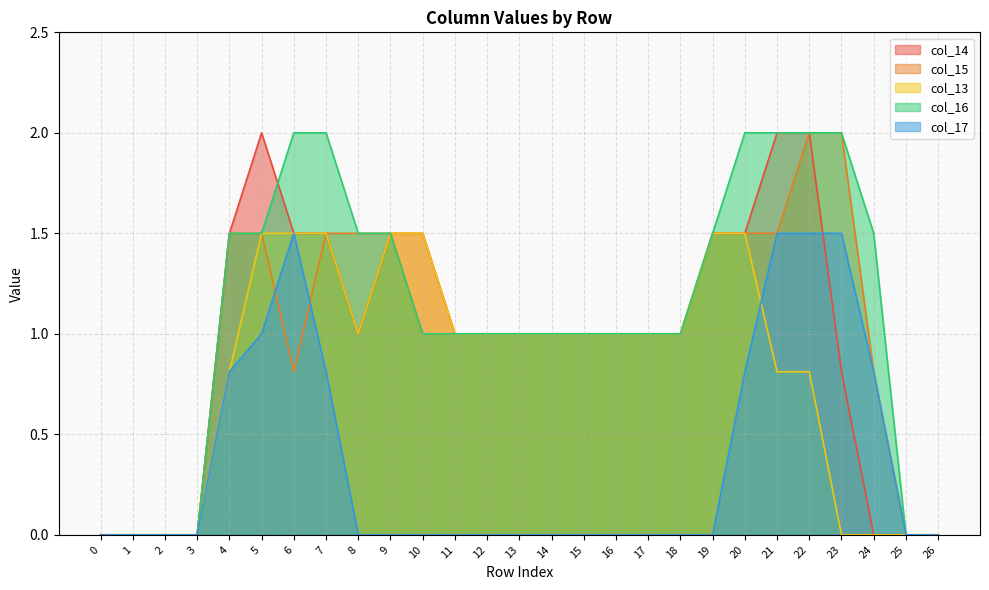

How many col_13 values are between 0 and 1?

20